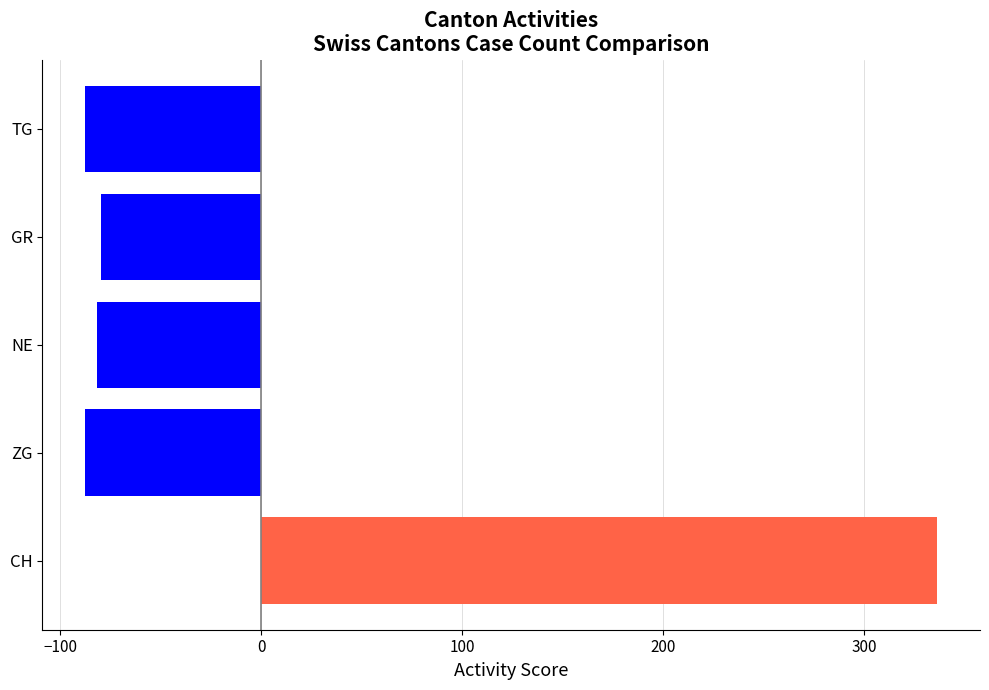

What is the maximum value shown in the chart?

336.4